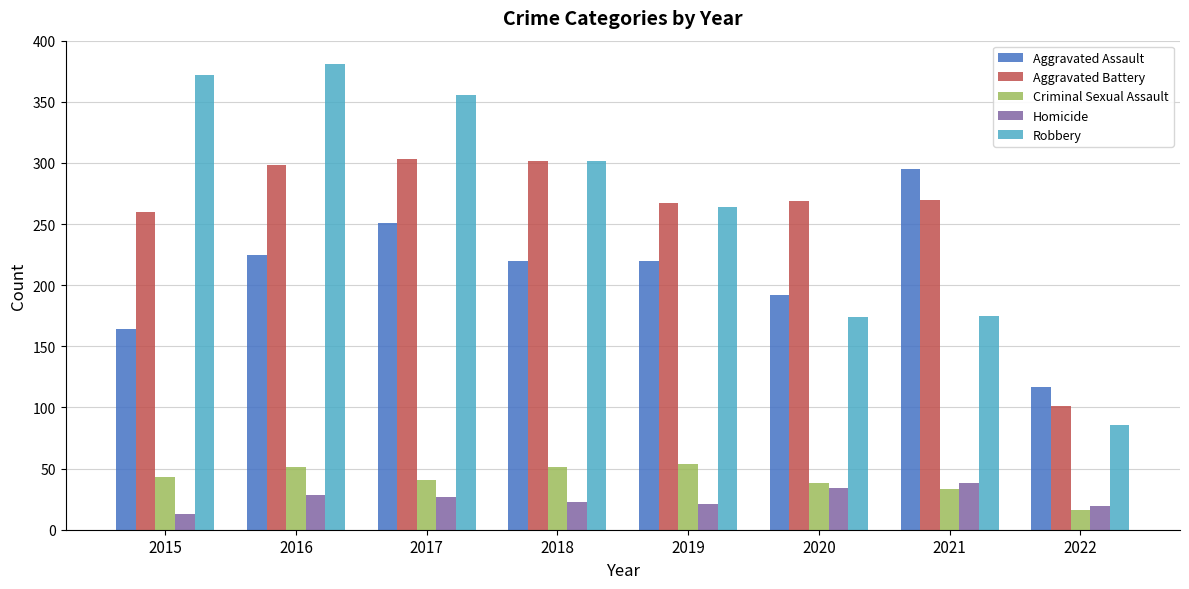

The Aggravated Battery series shows 267 at 2019. True or false?

True